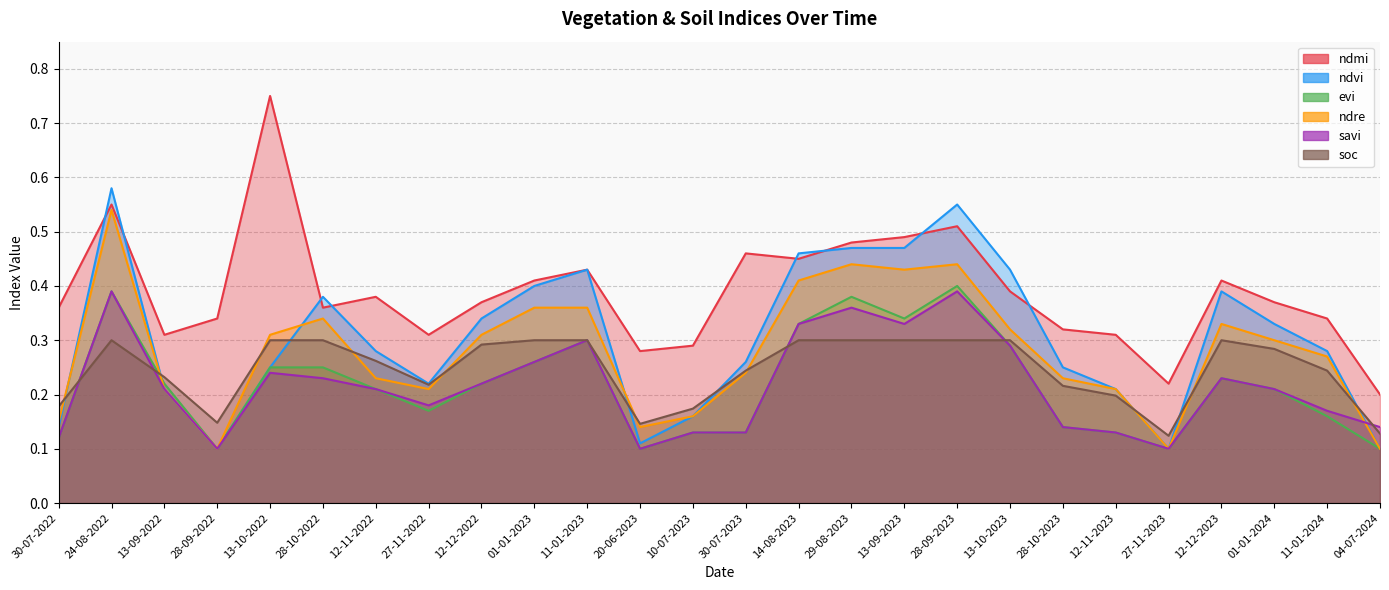

The value of savi at 12-12-2022 is 0.4. True or false?

False